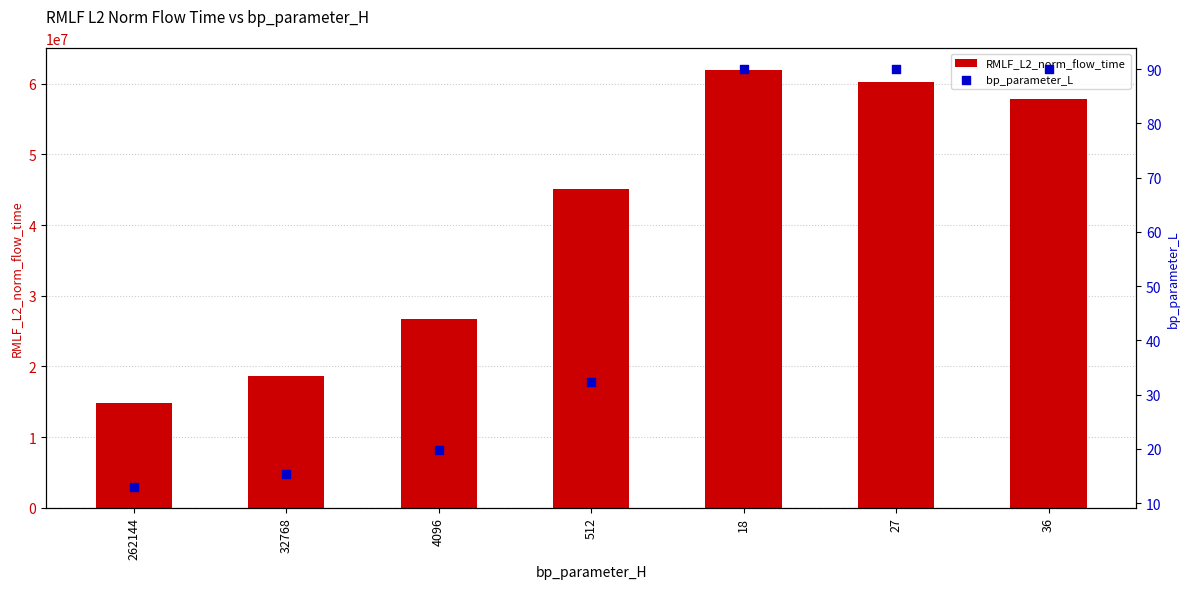

What are all the series names shown in the legend?

RMLF_L2_norm_flow_time, bp_parameter_L